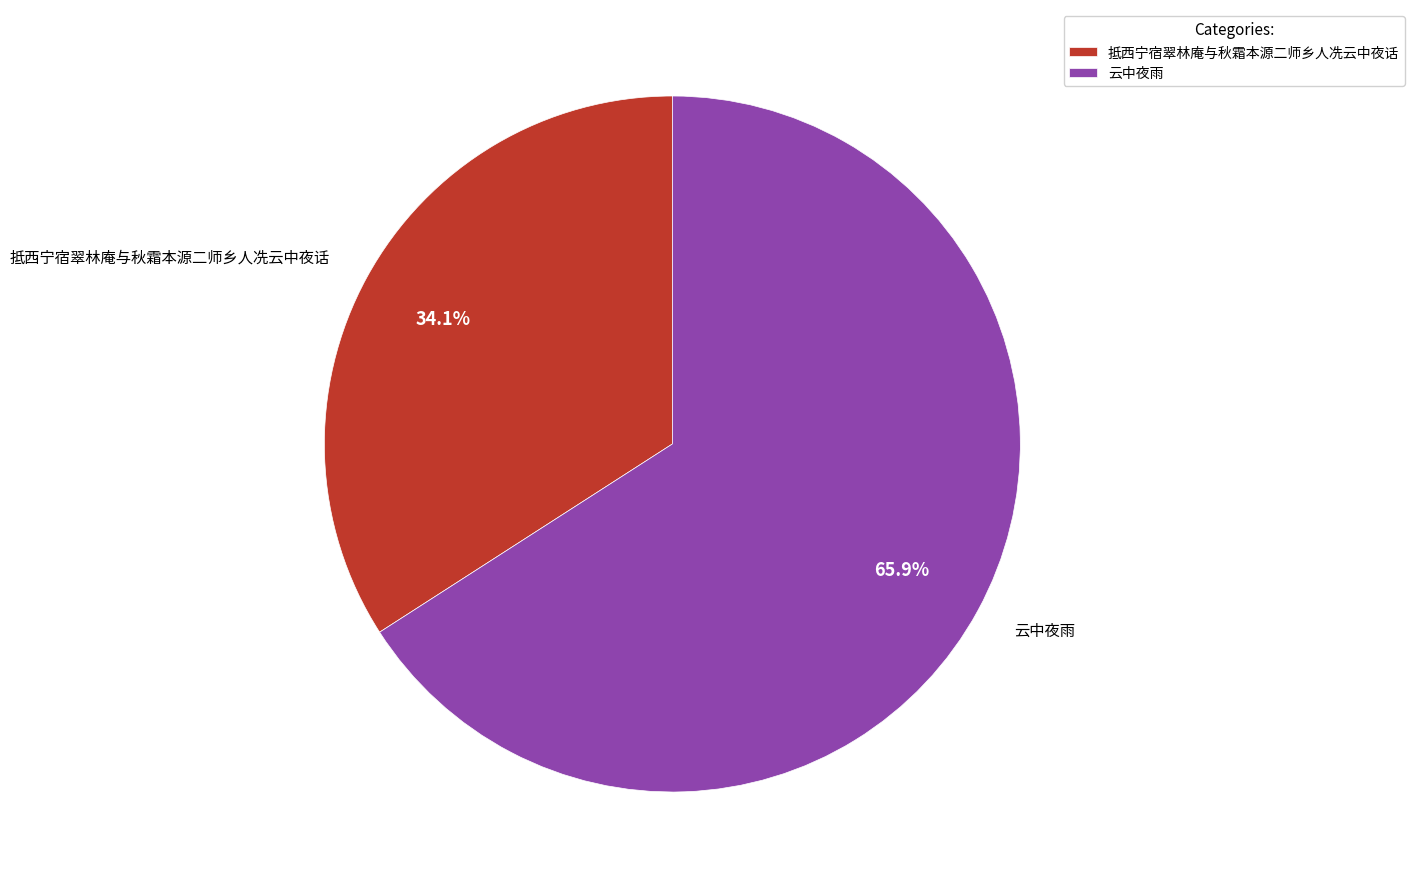

To the nearest percent, what is the combined percentage of 云中夜雨 and 抵西宁宿翠林庵与秋霜本源二师乡人冼云中夜话?

100%